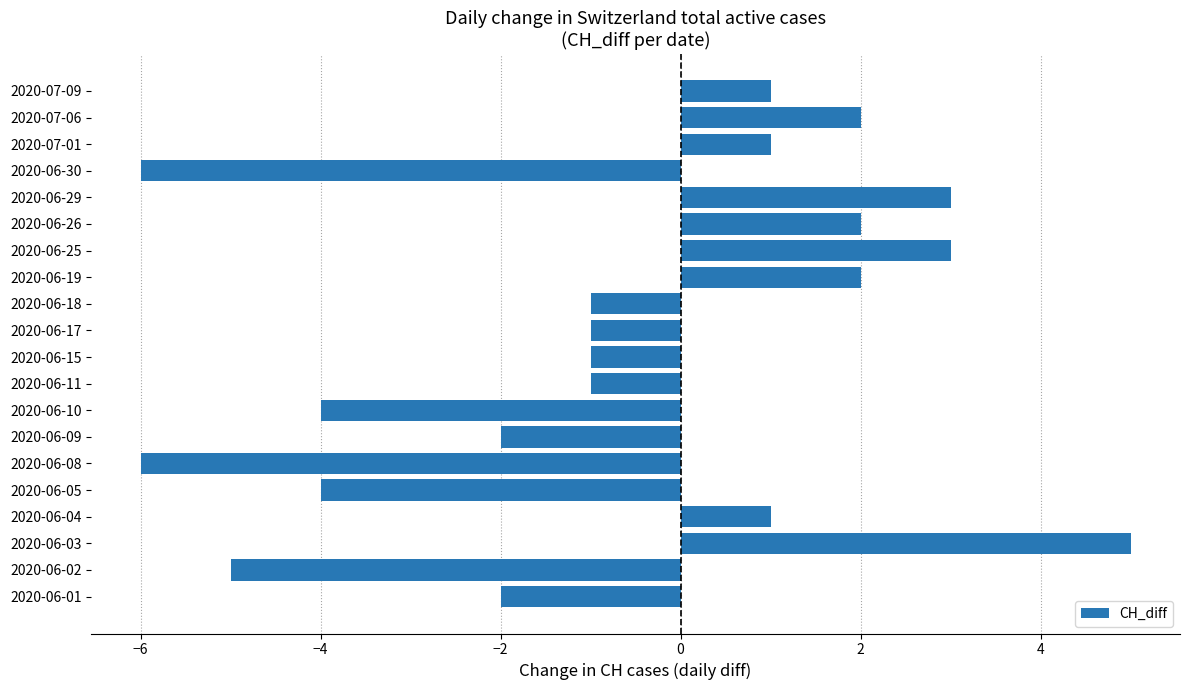

What is the change in value from 2020-06-18 to 2020-06-29?

+4